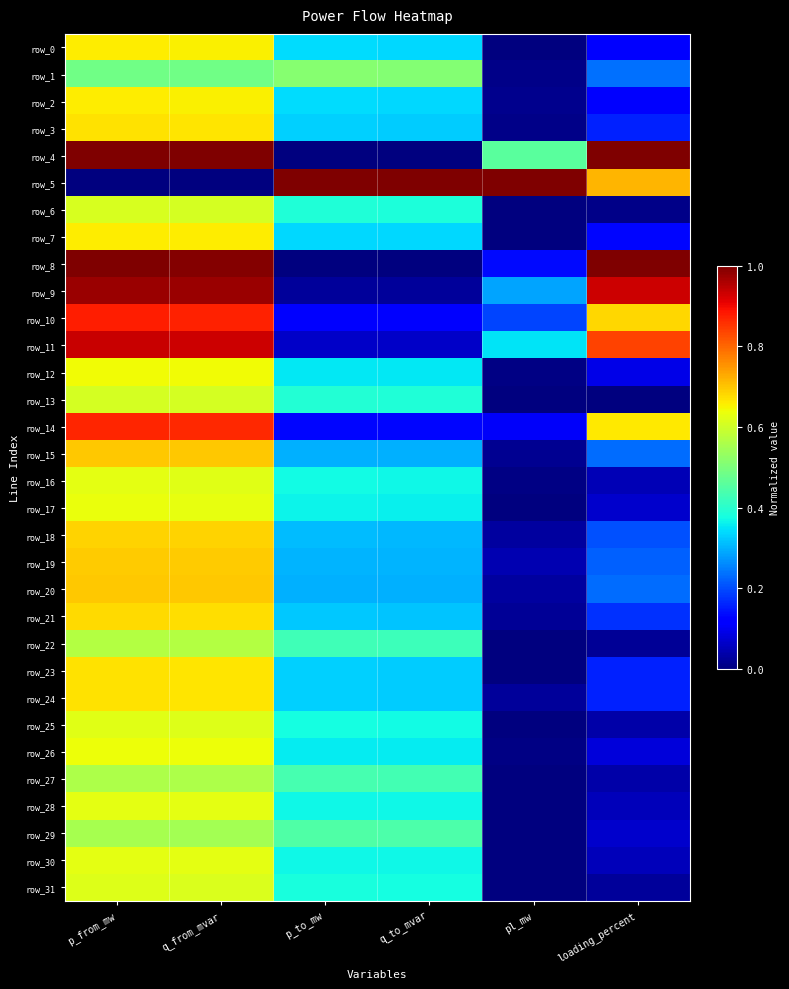

What is the sum of all row_26 values?

2.1